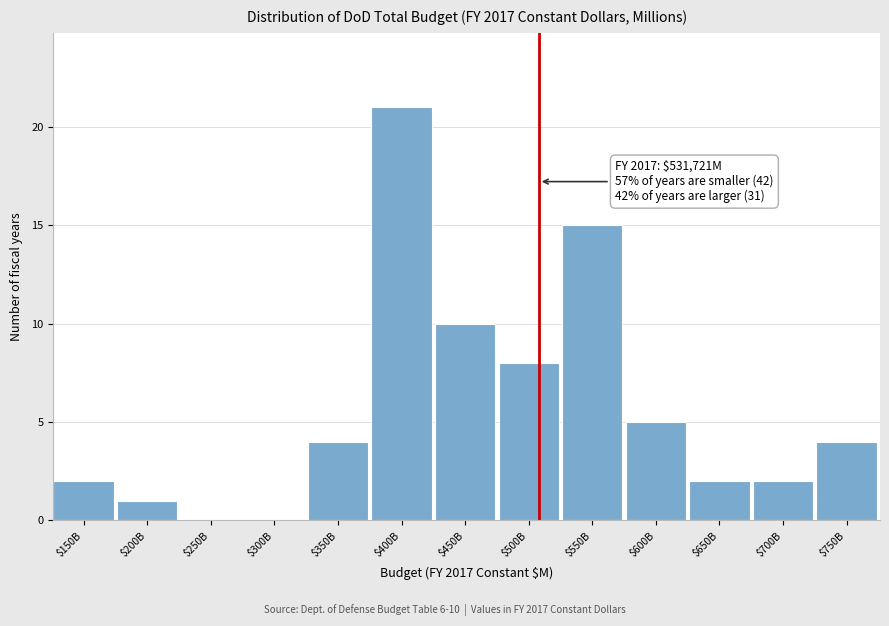

What is the sum of all values?

74